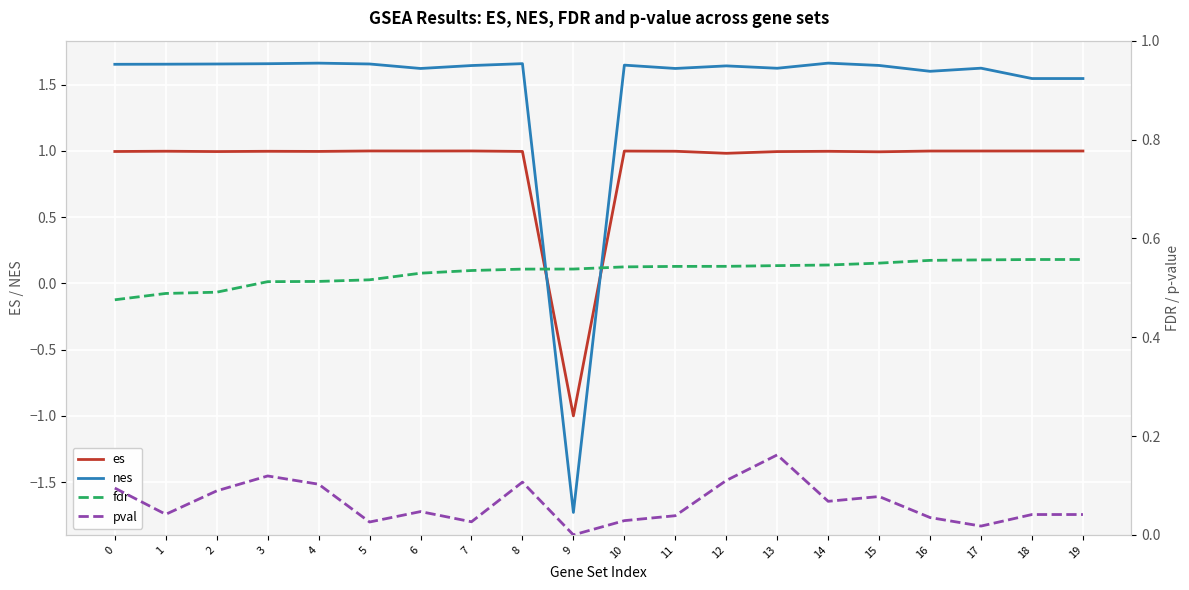

The pval series shows 0.1 at 2. True or false?

True